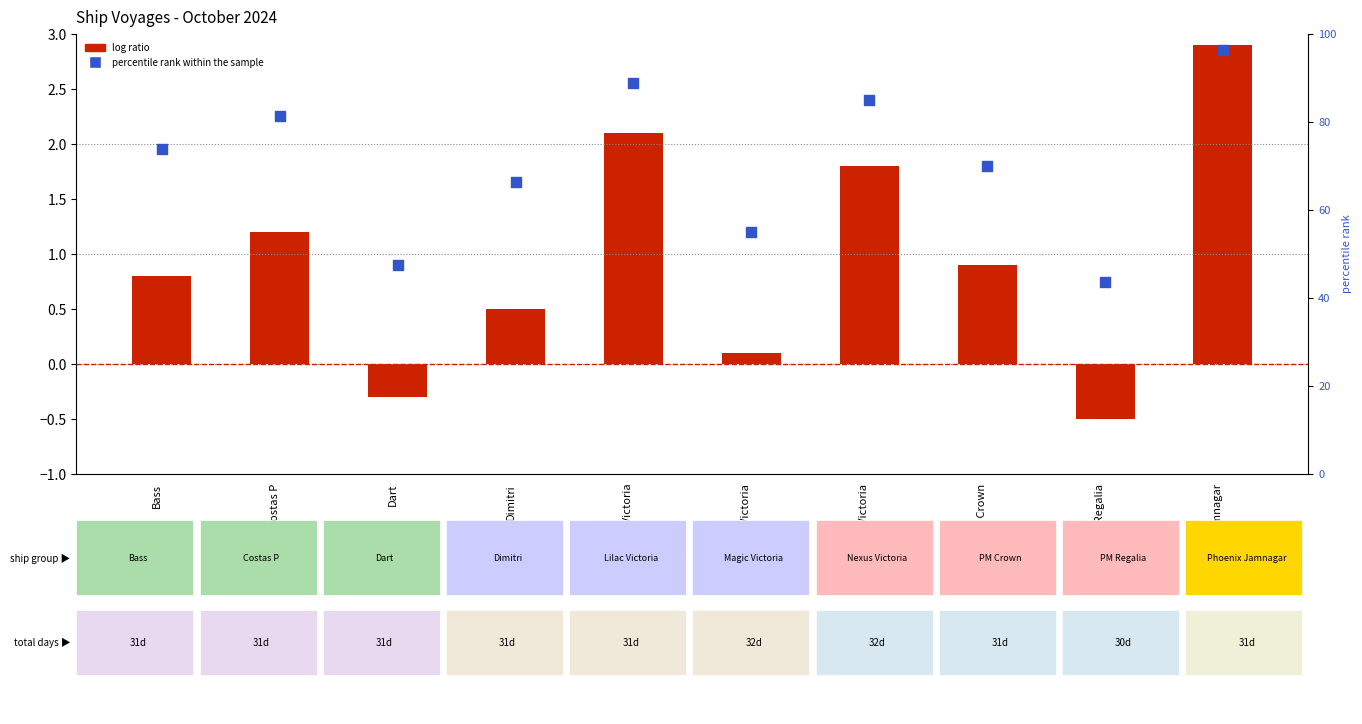

Is the value of percentile rank within the sample at Nexus Victoria greater than the value of log ratio (No. of Days normalized) at PM Crown?

Yes